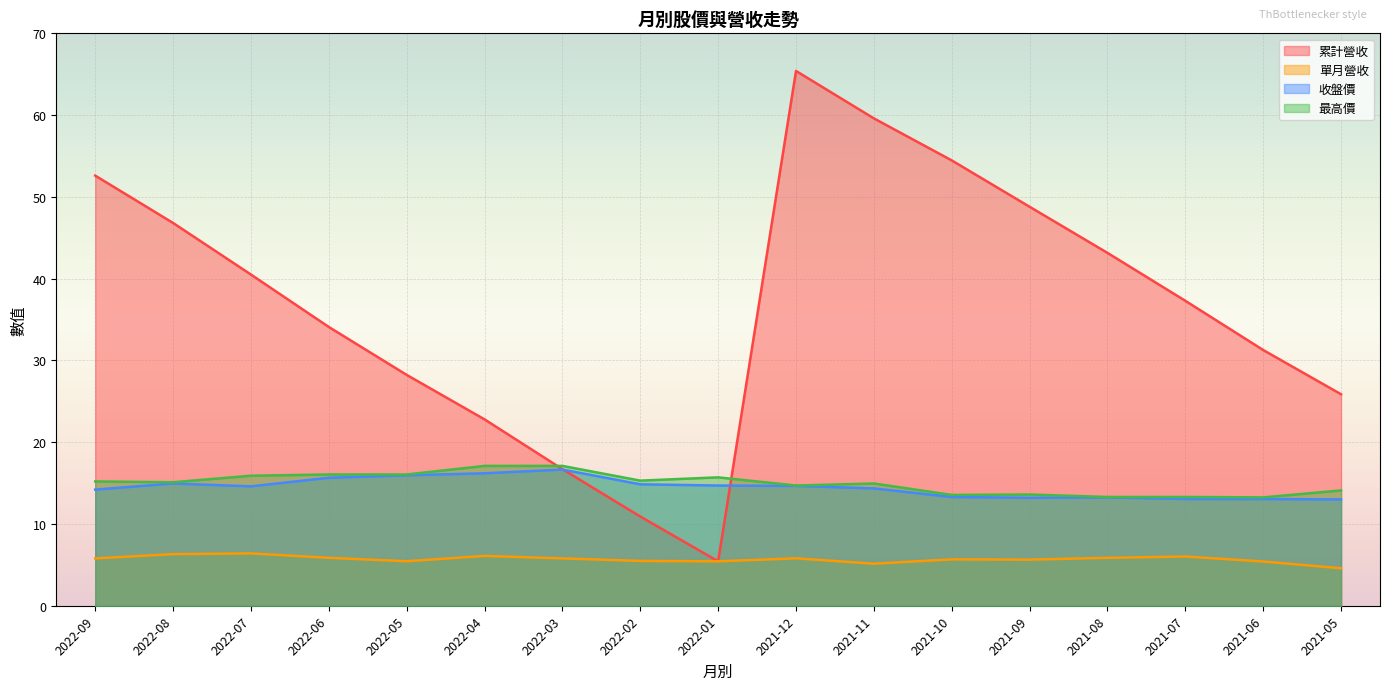

At which label is 收盤價 closest to 14?

2022-09